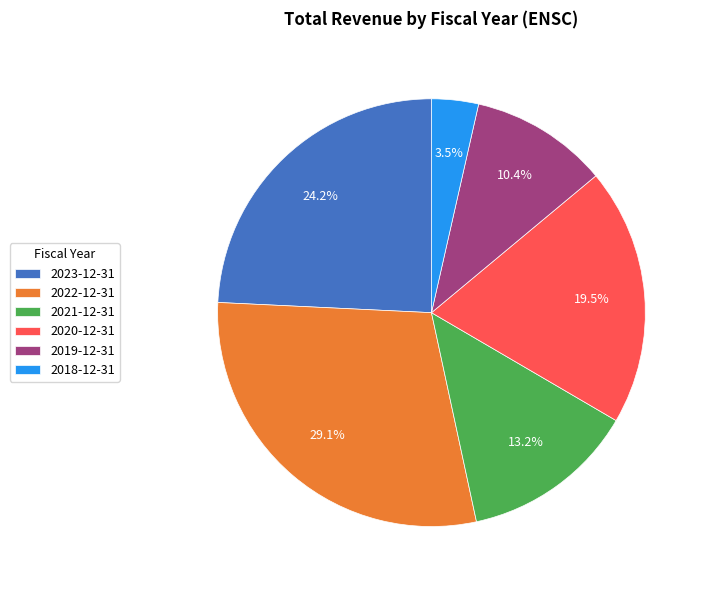

Which slice is the largest?

2022-12-31